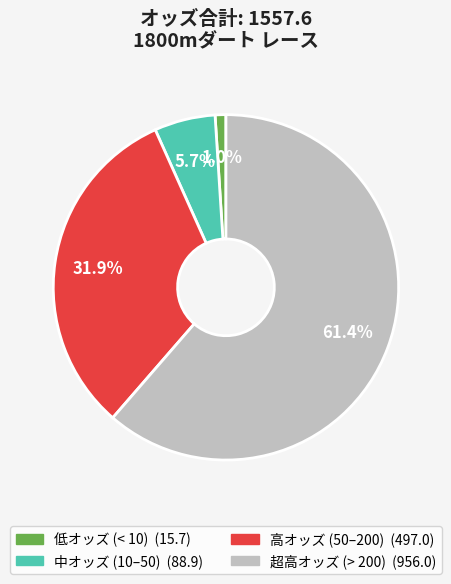

Is there a majority slice in this chart?

Yes